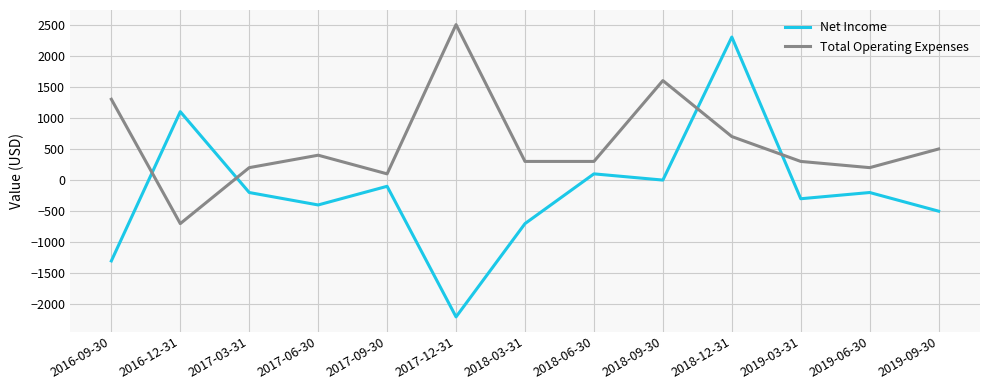

How many times do Net Income and Total Operating Expenses cross each other?

4